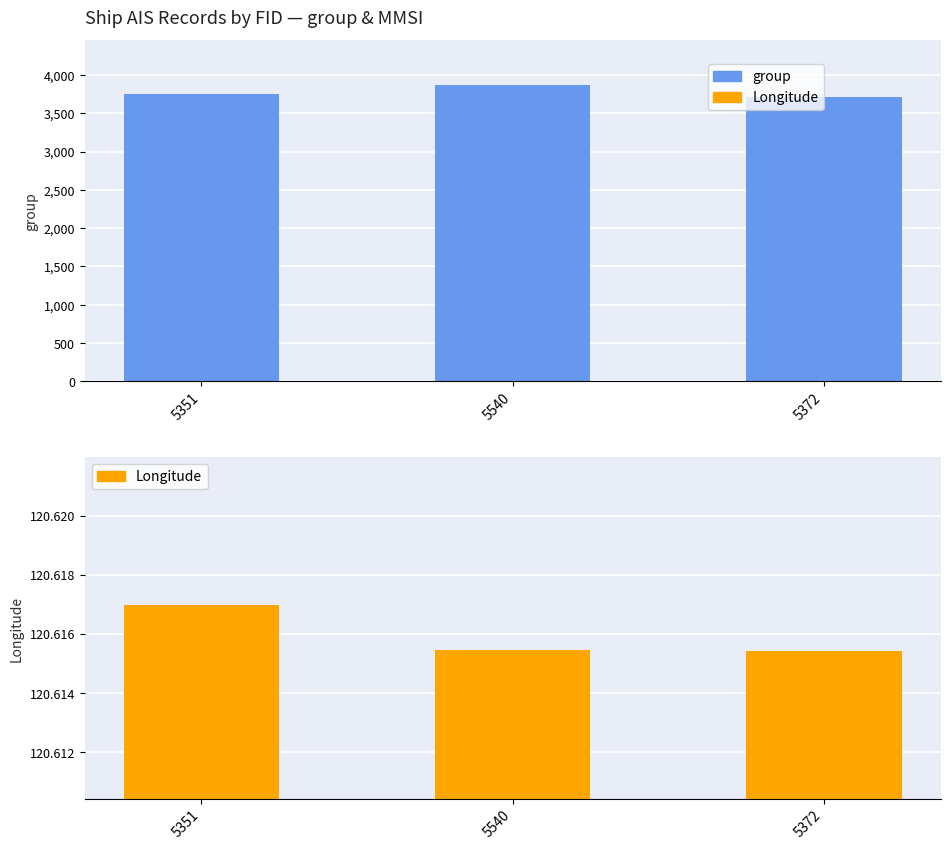

What position from the right is 5540?

2